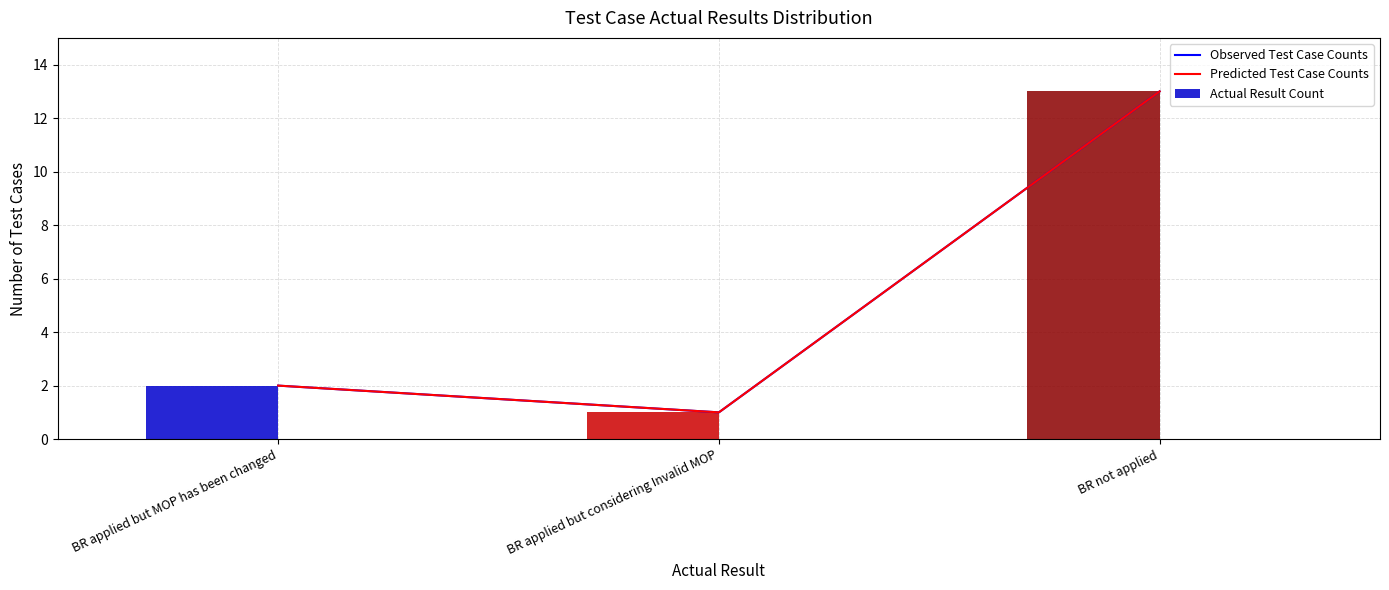

Between BR applied but MOP has been changed and BR not applied, which series saw the biggest shift?

Observed Test Case Counts